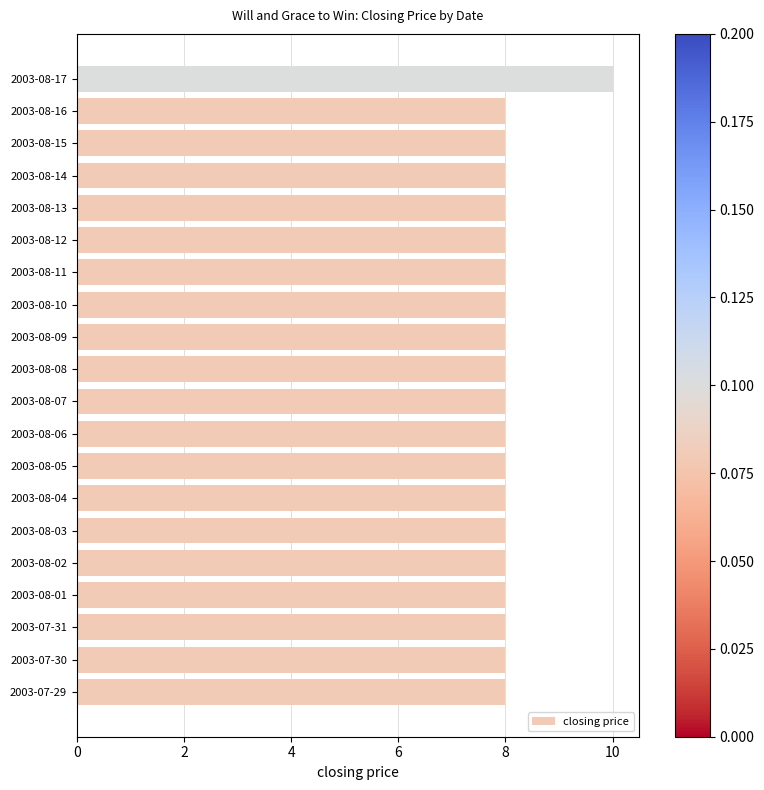

True or false: the data shows 2 at 2003-08-12.

False